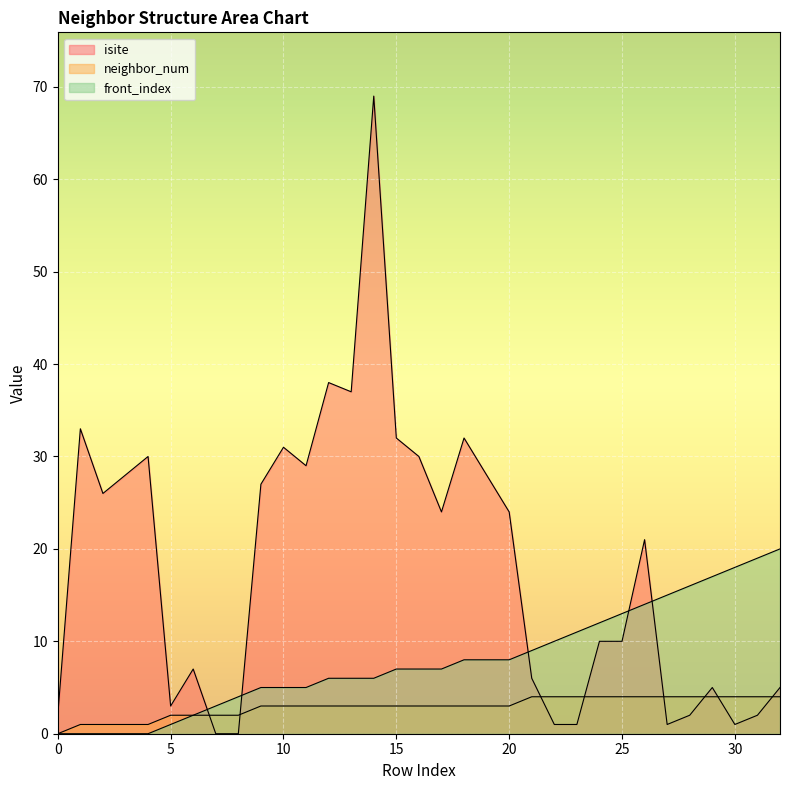

True or false: front_index and neighbor_num cross at least once.

False